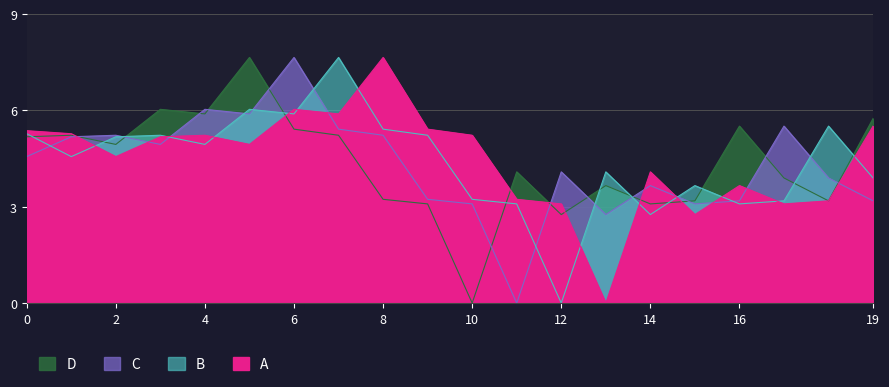

In C, how many points are lower than both neighbors (excluding endpoints)?

5